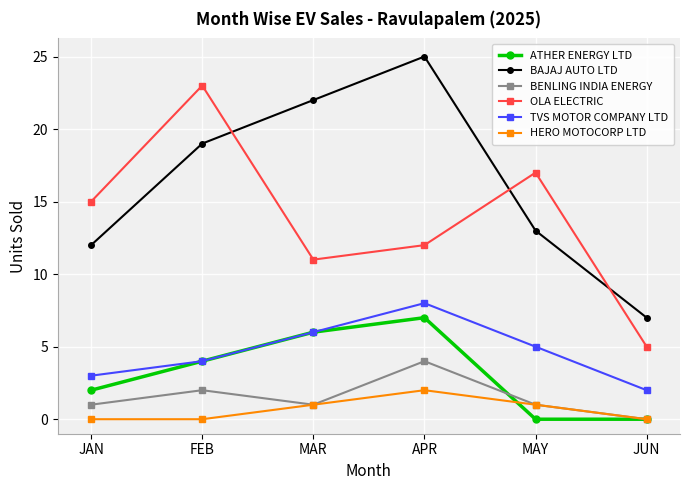

The BENLING INDIA ENERGY series shows 0 at FEB. True or false?

False